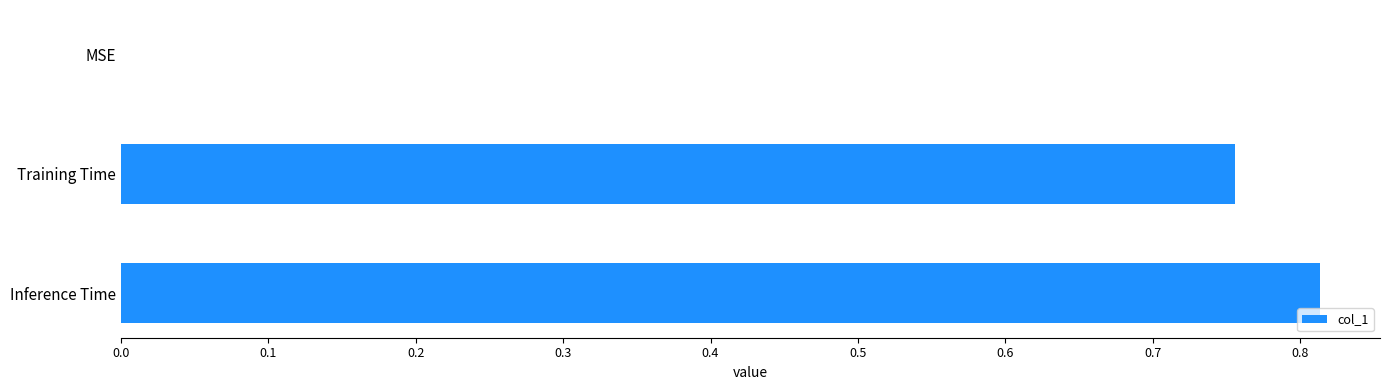

The chart shows a value of 0.5 at MSE. True or false?

False